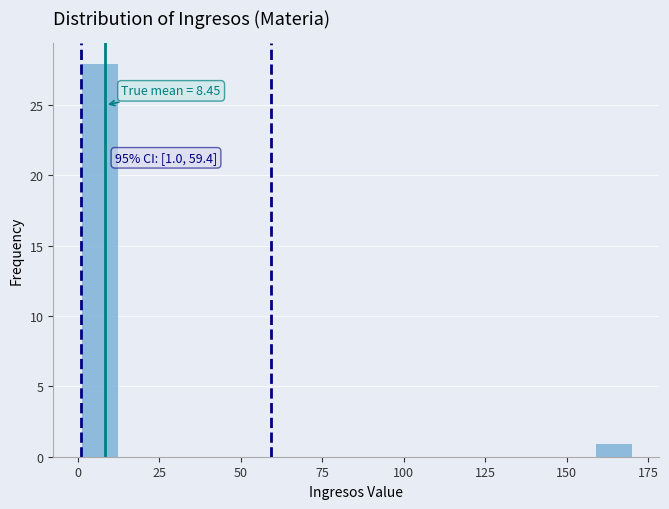

Around what value on the x-axis is the tallest bar? Give the approximate position of its centre, as read against the axis.

5